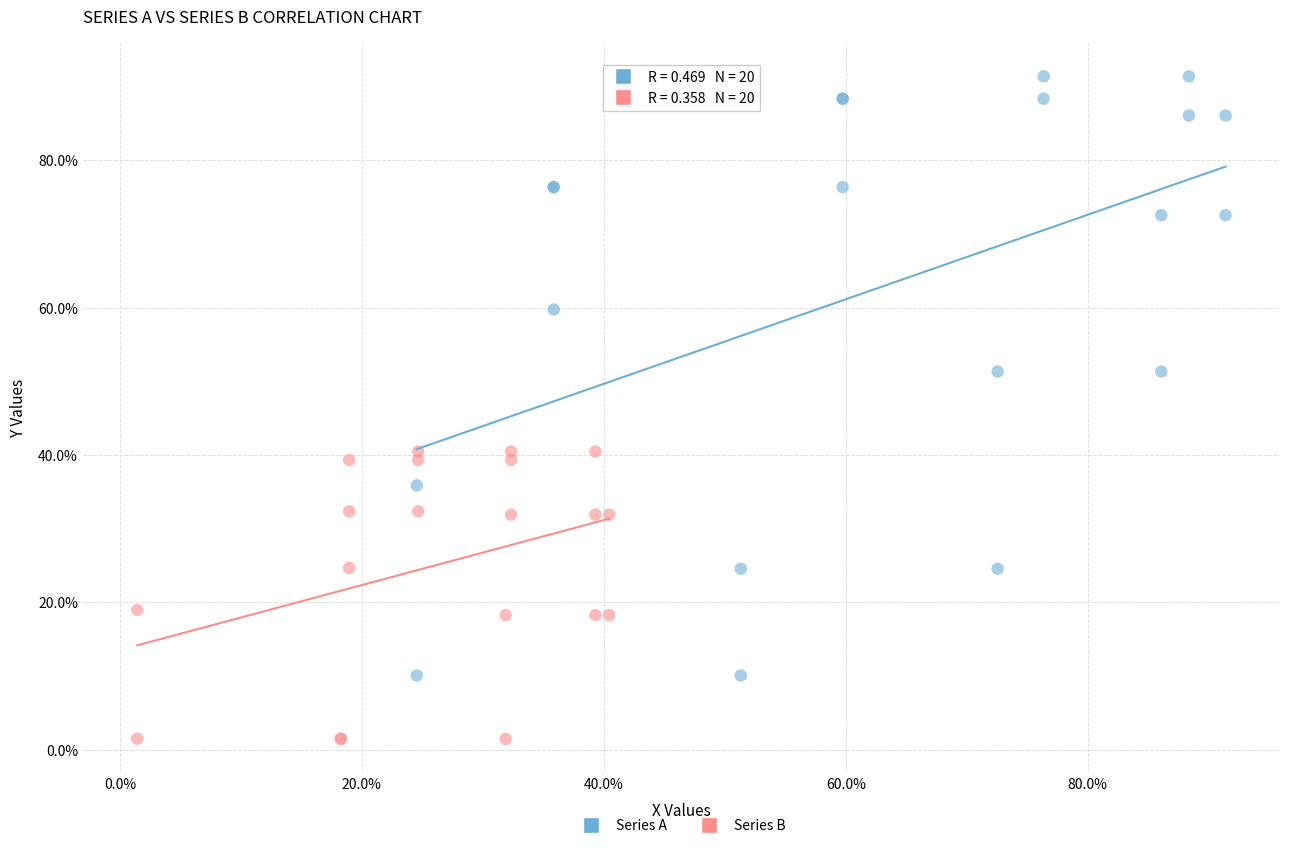

Which series contains the lowest Y value?

Series B